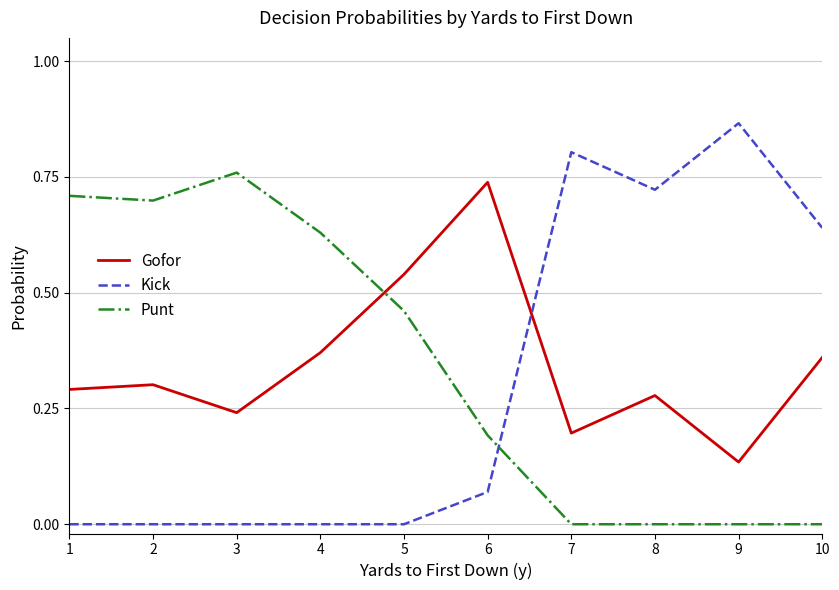

Rank the series at 9 from lowest to highest value.

Punt, Gofor, Kick